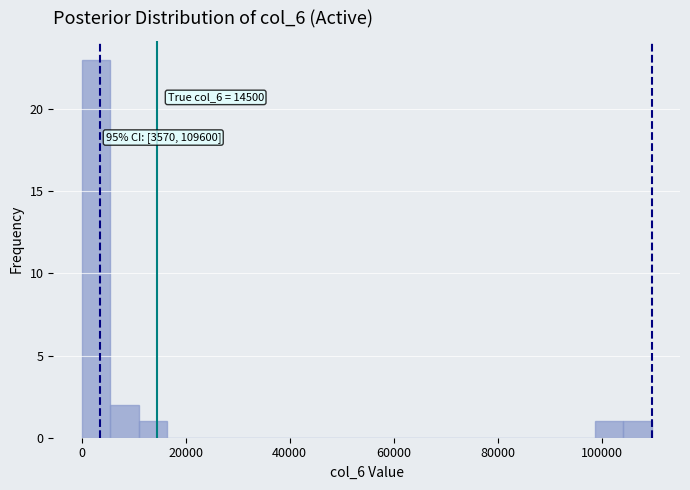

Around what value on the x-axis is the tallest bar? Give the approximate position of its centre, as read against the axis.

2000